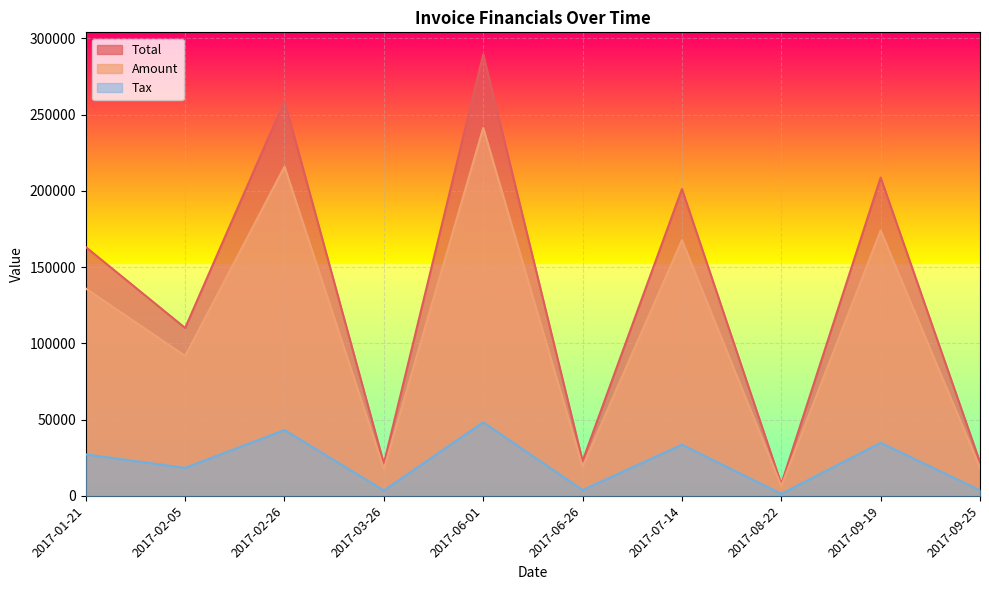

What is the label of the 8th point from the left?

2017-08-22